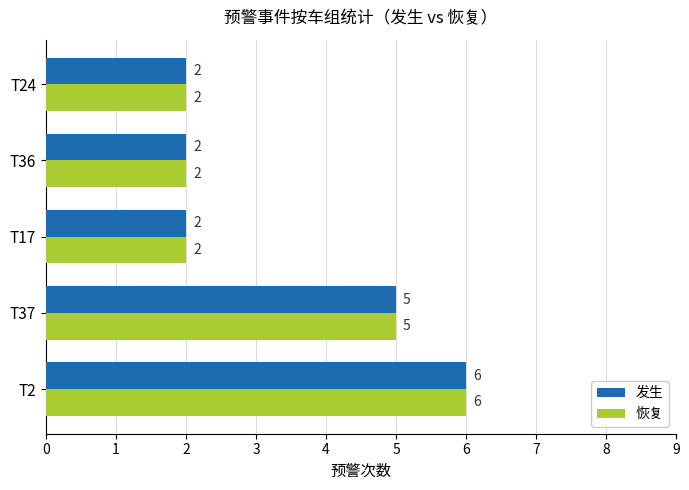

What is the difference between the maximum and minimum values in the 发生 series?

4